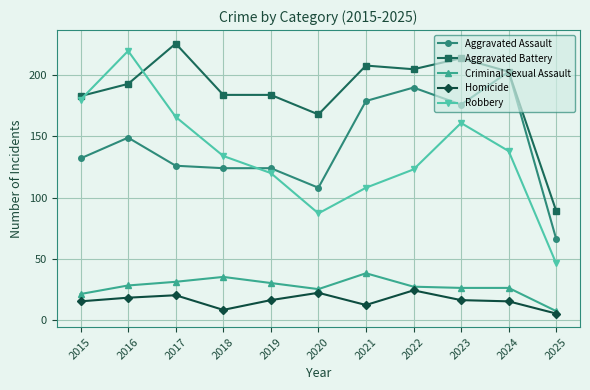

What is the difference between the Aggravated Assault values at 2017 and 2016?

23